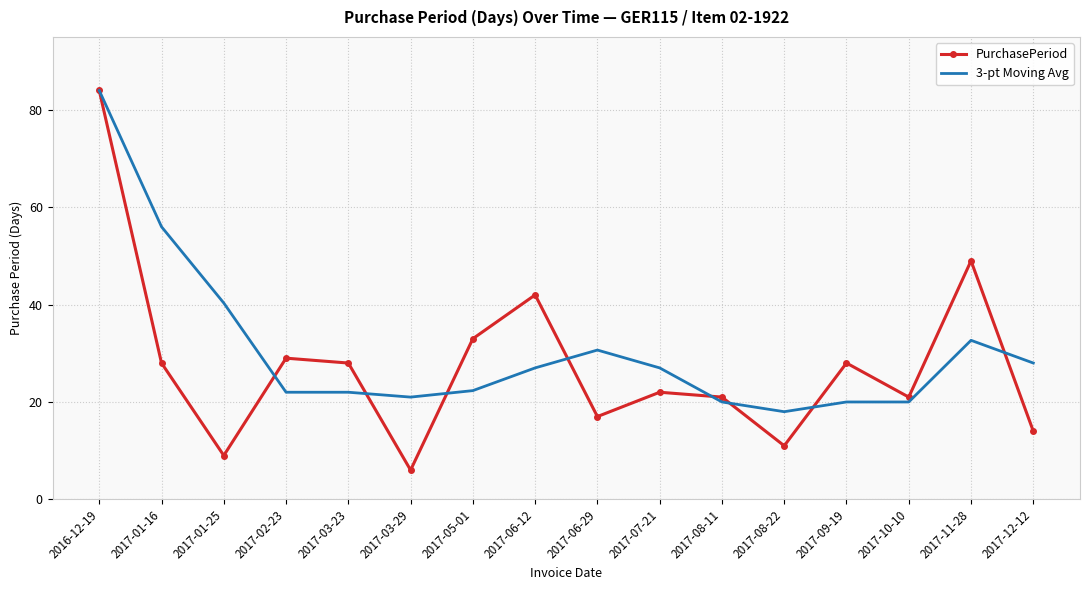

What is the spread (max minus min) of values at 2017-03-23?

6.0